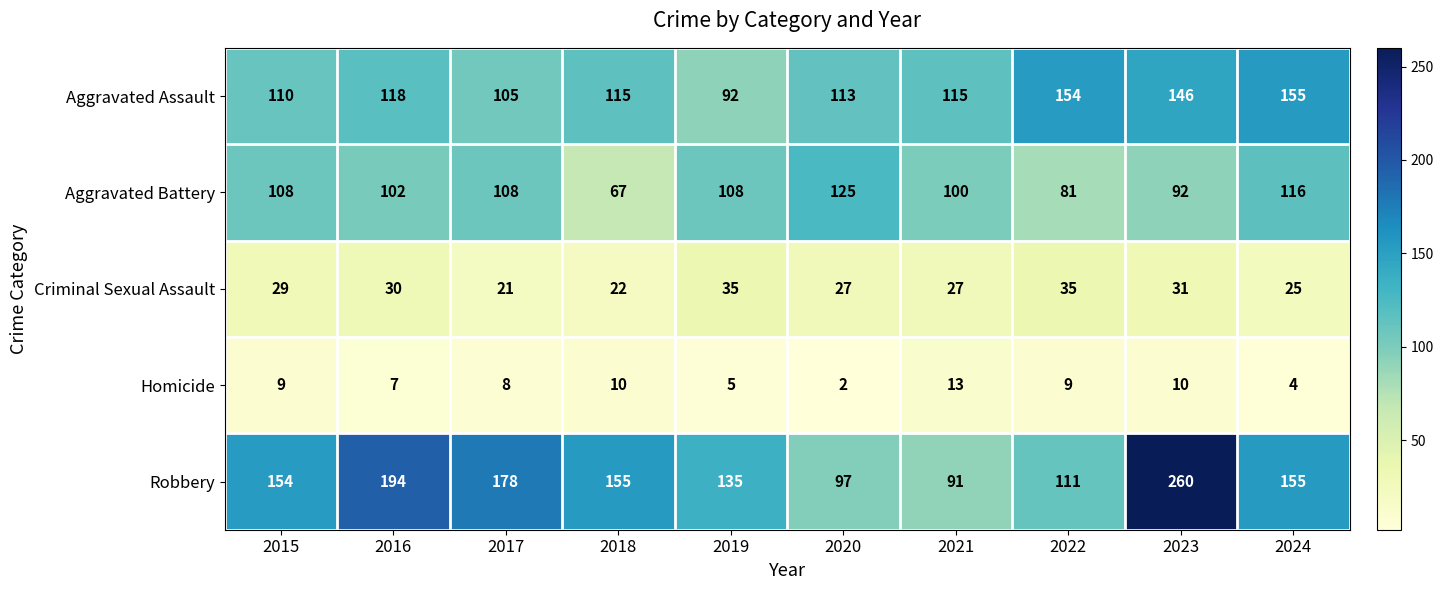

Which category has the highest value in the Robbery series?

2023